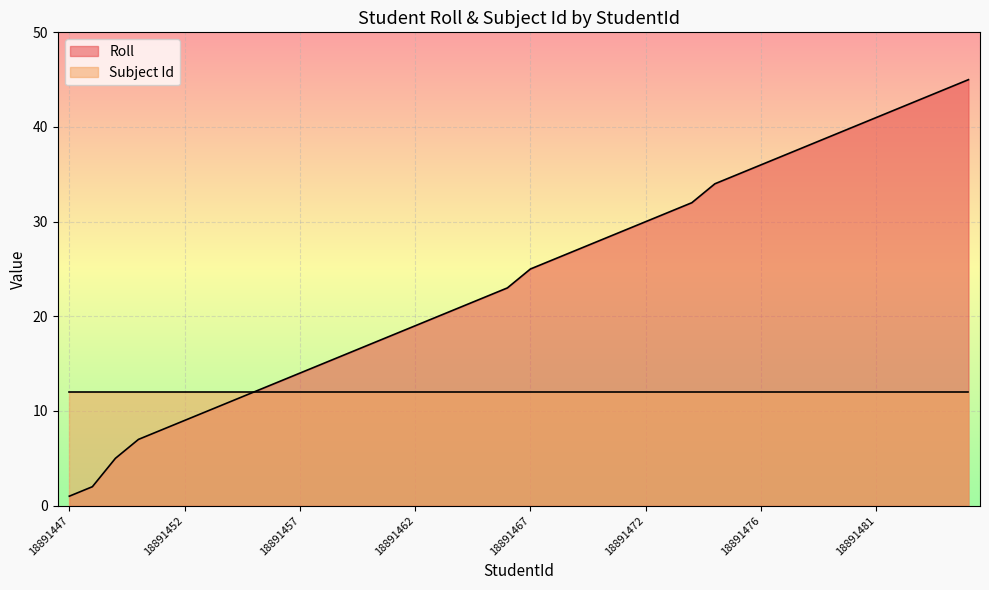

What is the maximum value shown in the chart?

45